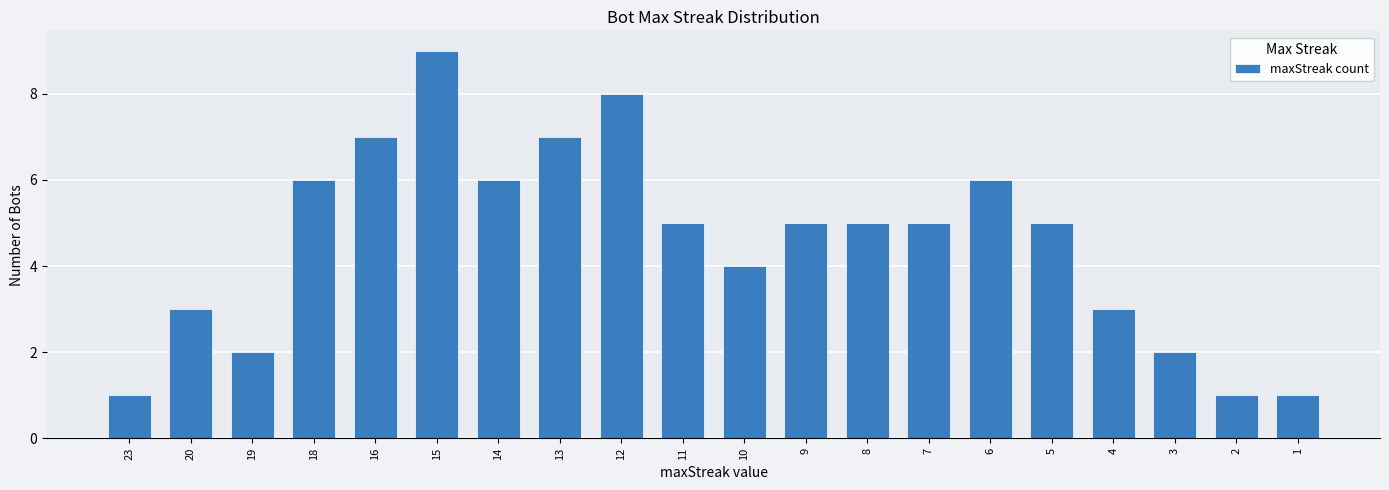

The value at 6 is 10. True or false?

False